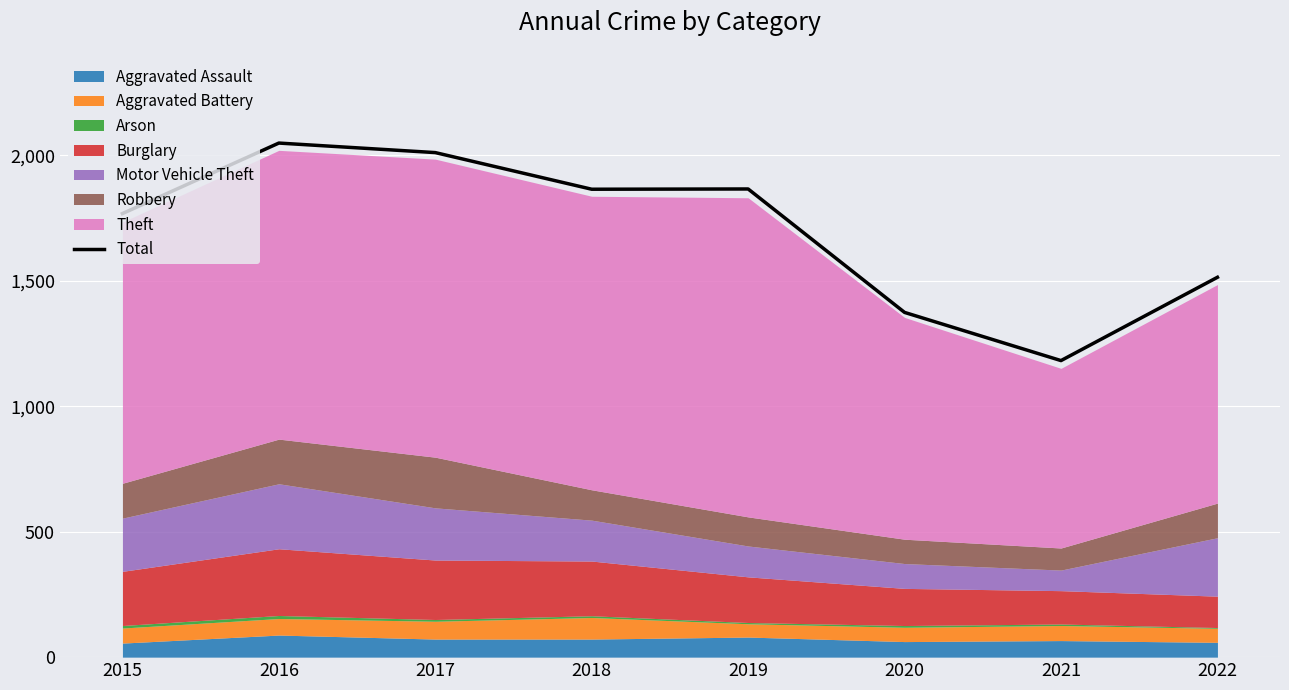

What is the sum of the values at 2021 and 2019?

3048